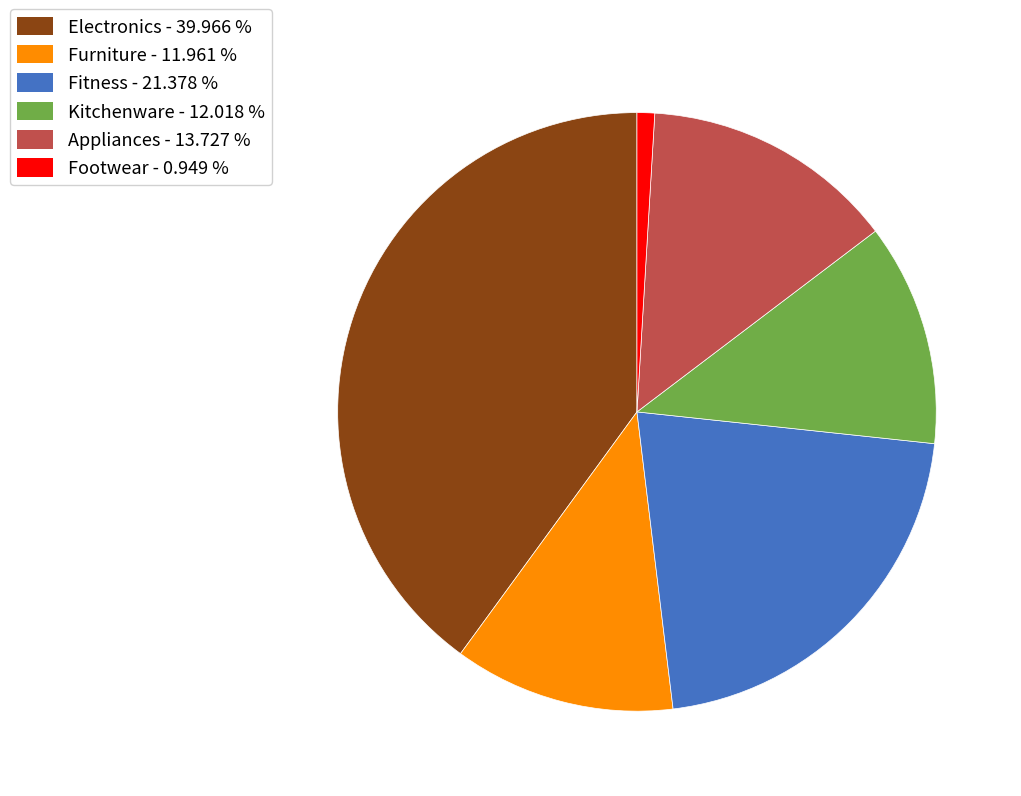

Which category has the biggest portion of the pie?

Electronics